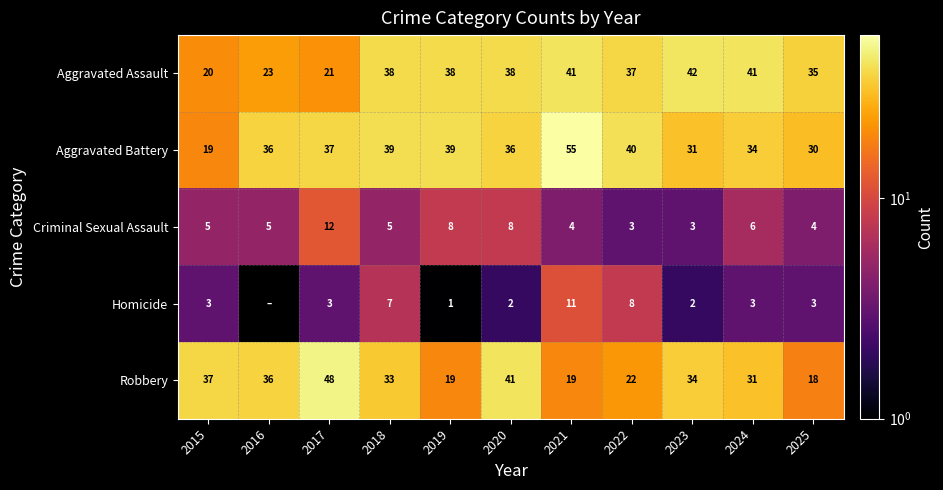

At how many categories does at least one series exceed 1?

11